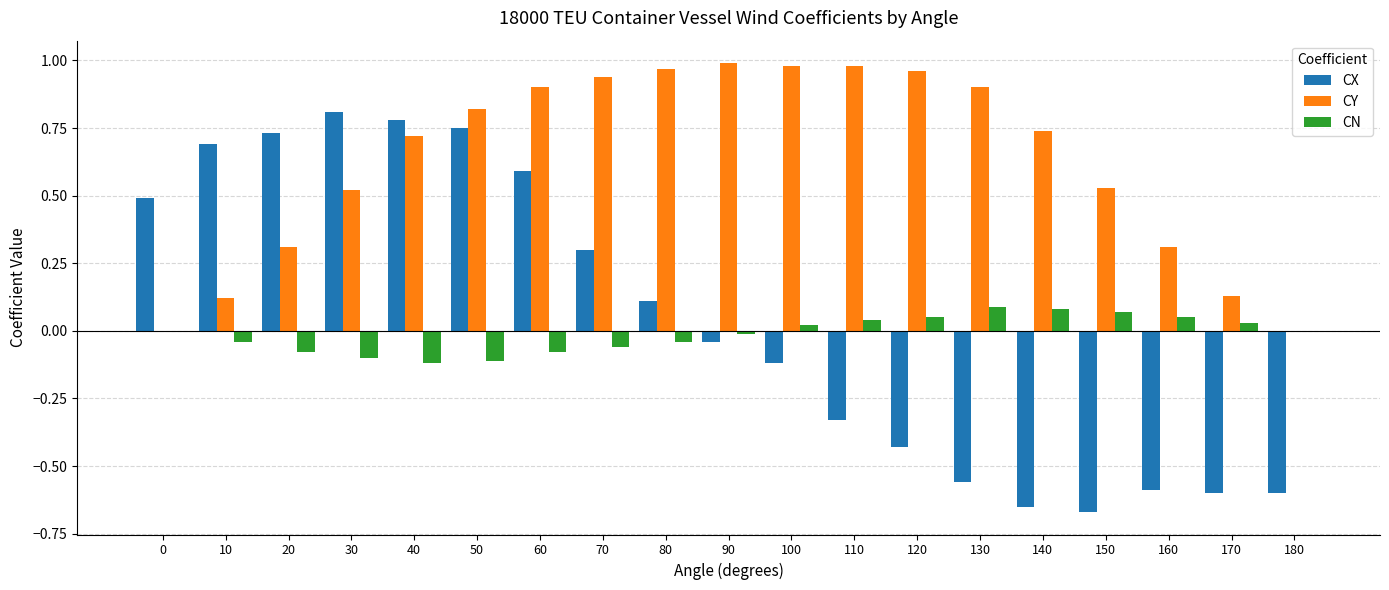

How many groups of bars are there?

19